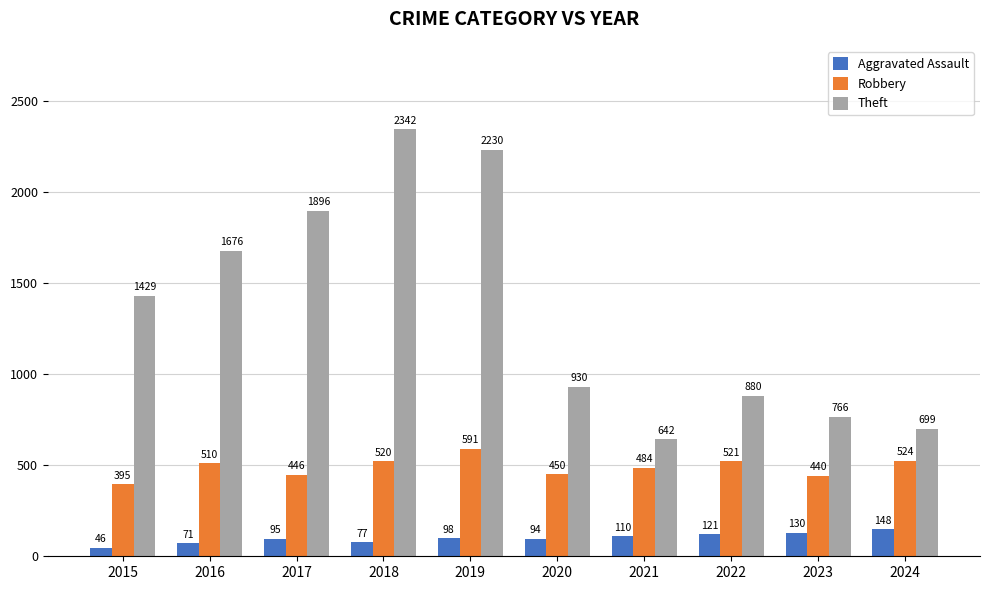

What is the minimum value shown in the chart?

46